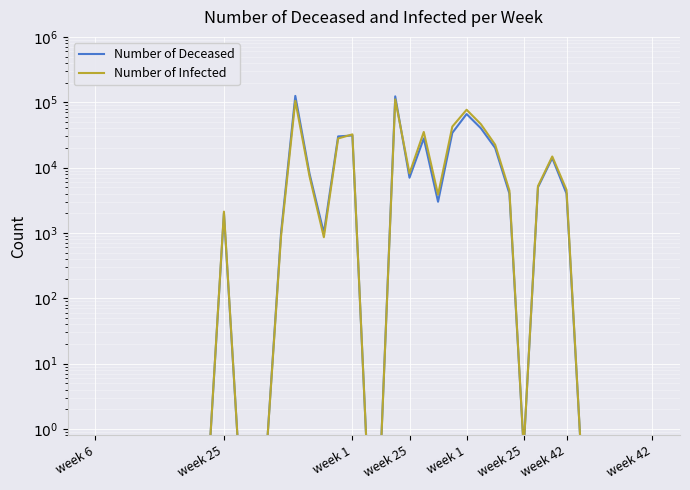

True or false: Number of Deceased has a value of 12846.6 at 28.

False